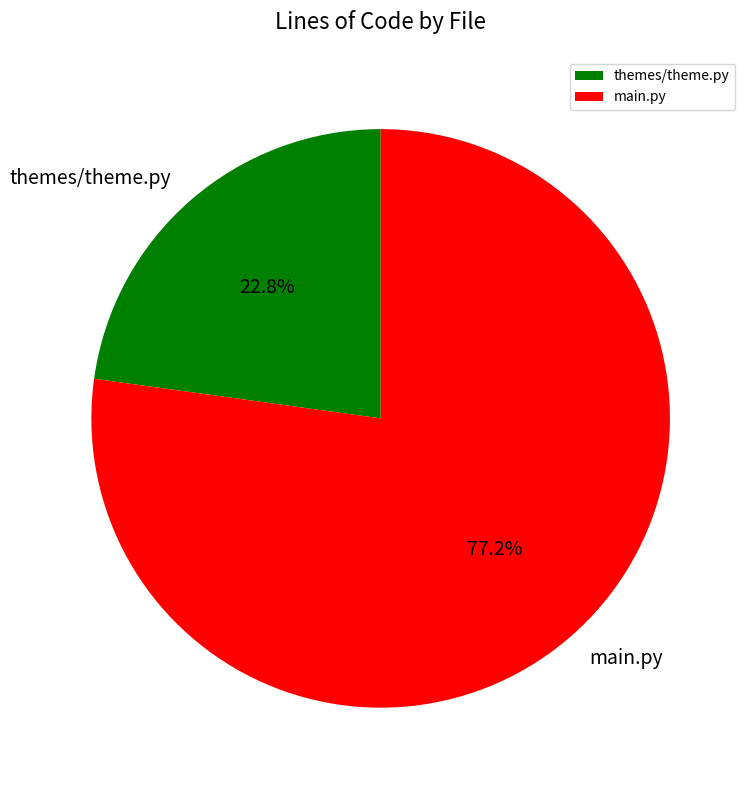

Which slice represents more than half of the pie?

main.py